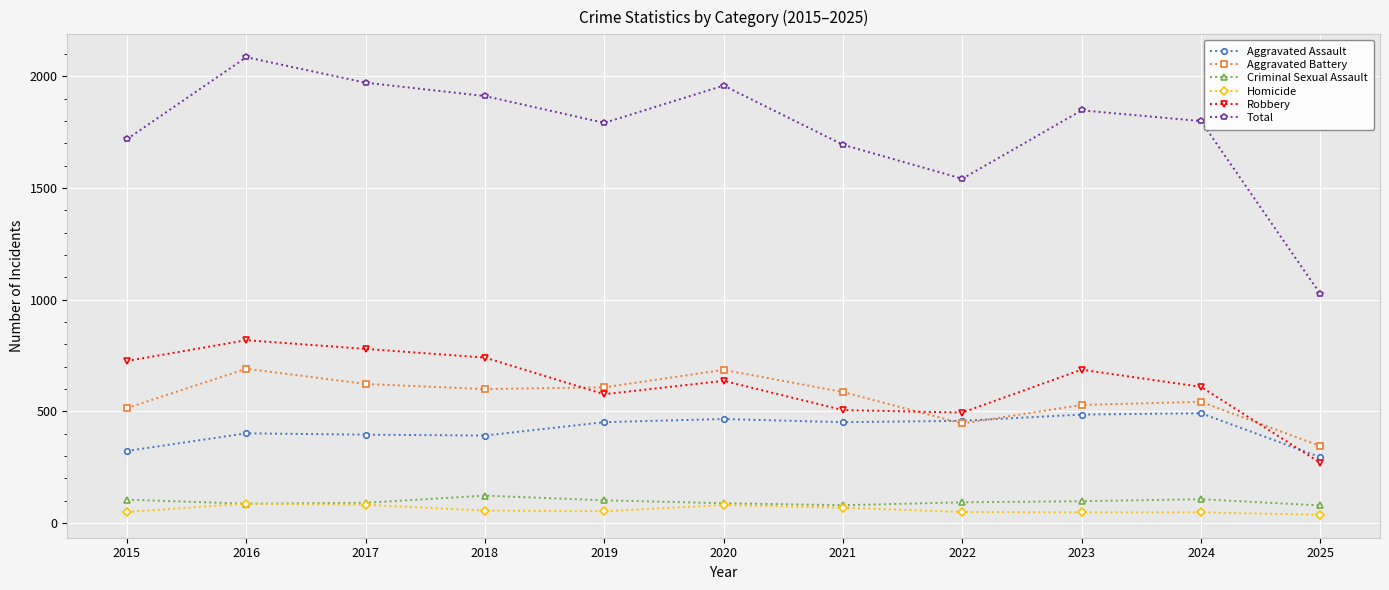

Which series changed the most between 2021 and 2025?

Total